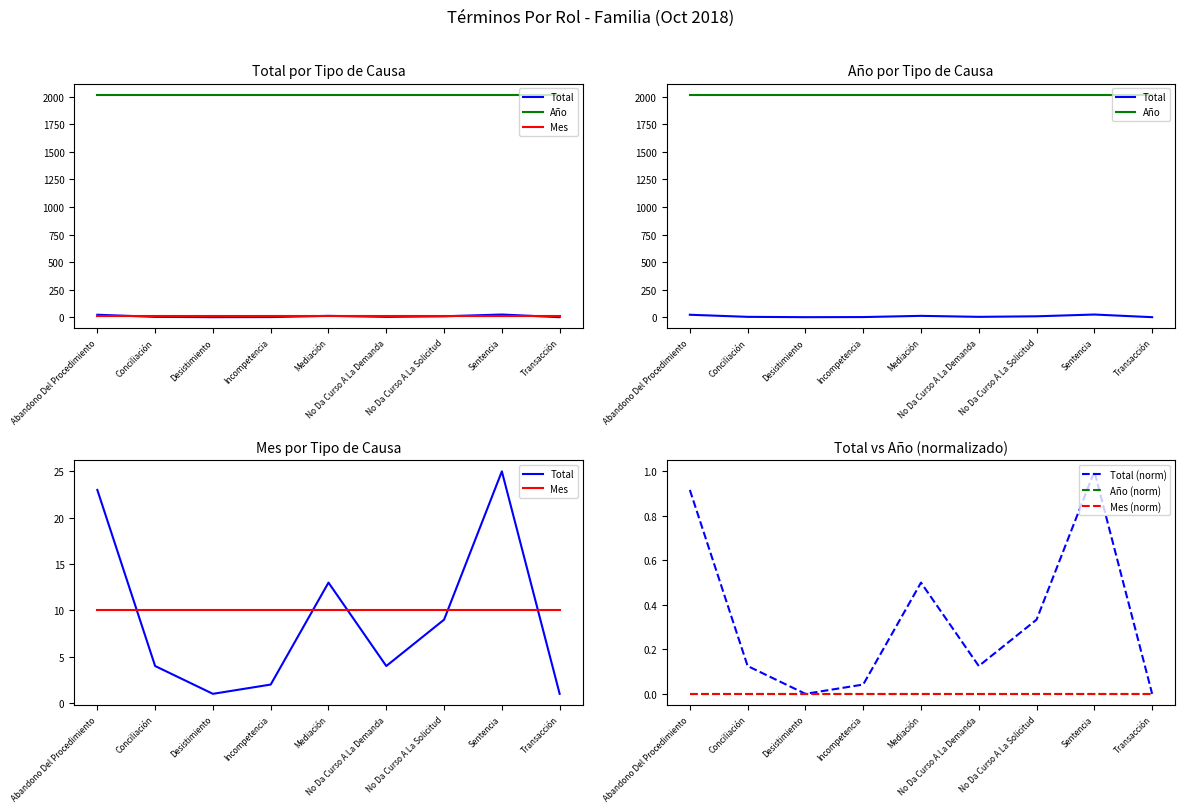

What is the value of the Año point at the 5th from the left?

2018.0